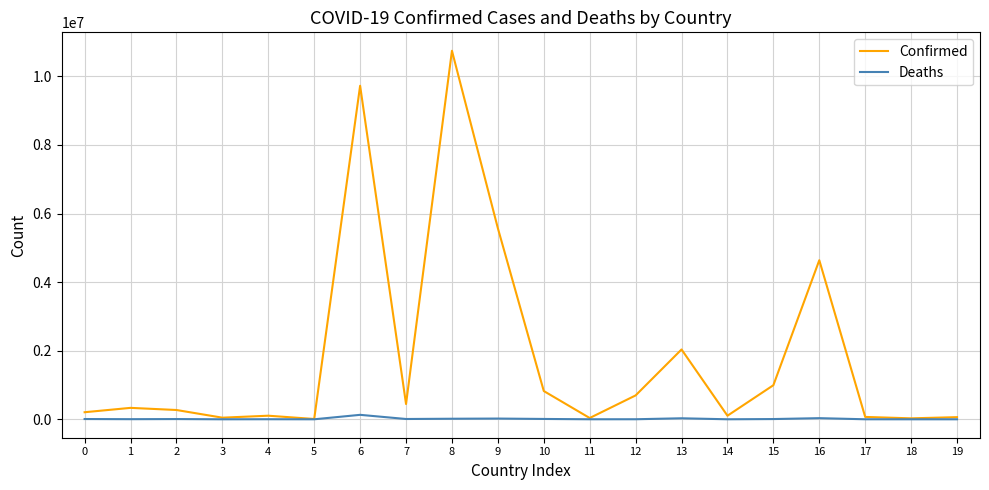

Rank the series by their maximum value, from highest to lowest.

Confirmed, Deaths